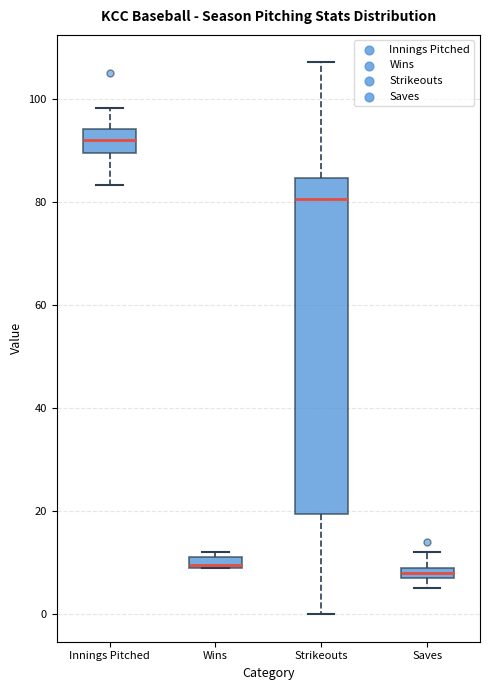

Where is the lower edge of the box for Wins on the y-axis? The values are not printed on the chart, so give them approximately, as read against the axis.

10